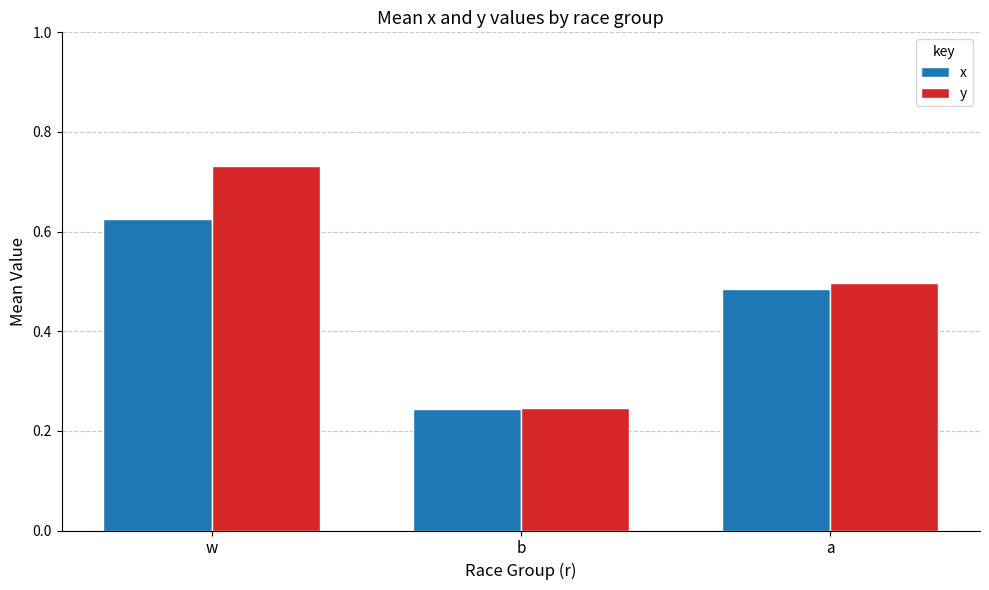

Count the number of data series in this chart.

2